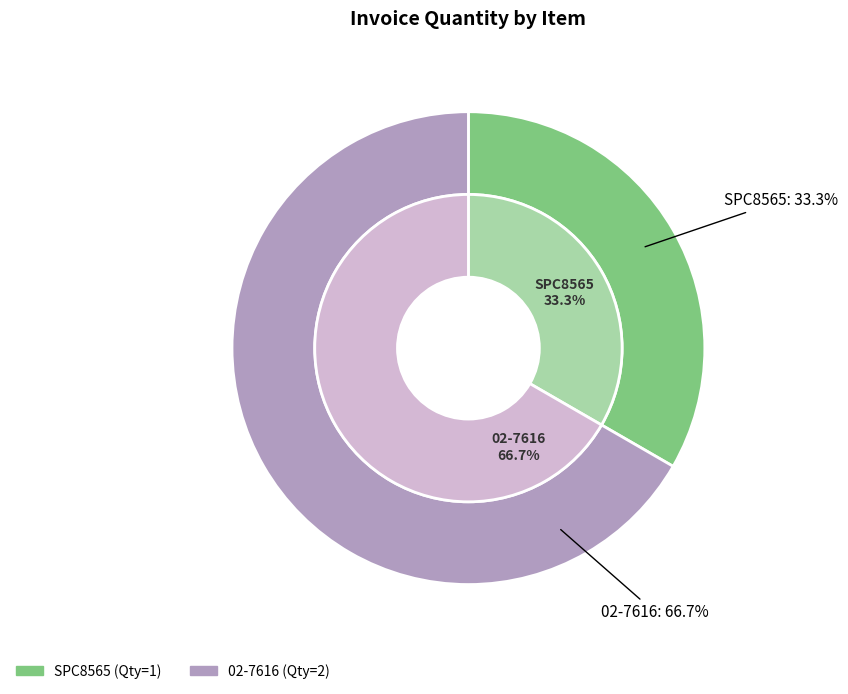

To the nearest percent, what is the difference between the 02-7616 and SPC8565 slice percentages?

33%